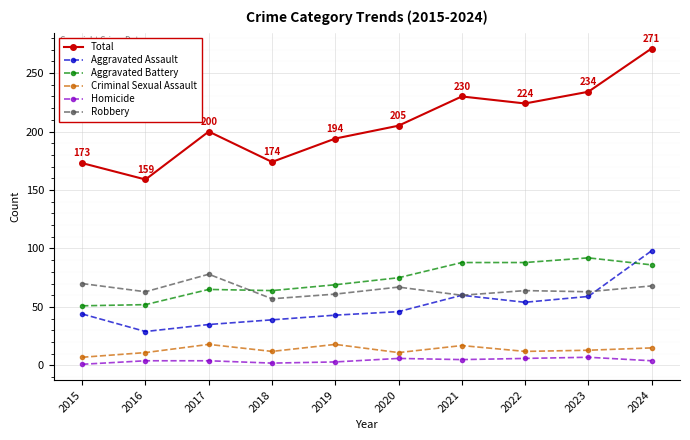

What is the maximum value for Aggravated Battery?

92